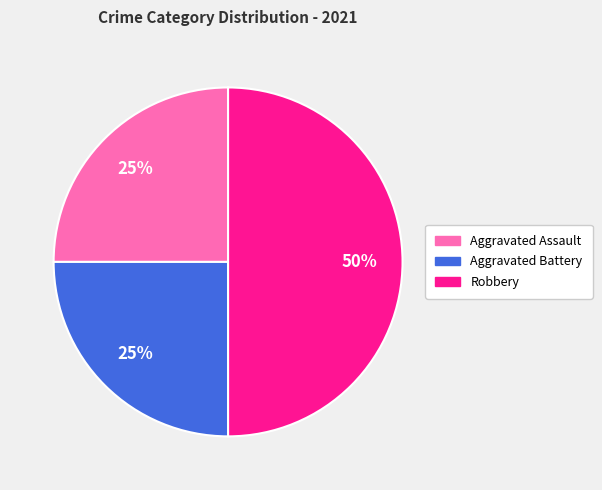

True or false: Robbery accounts for 60% of the total.

False